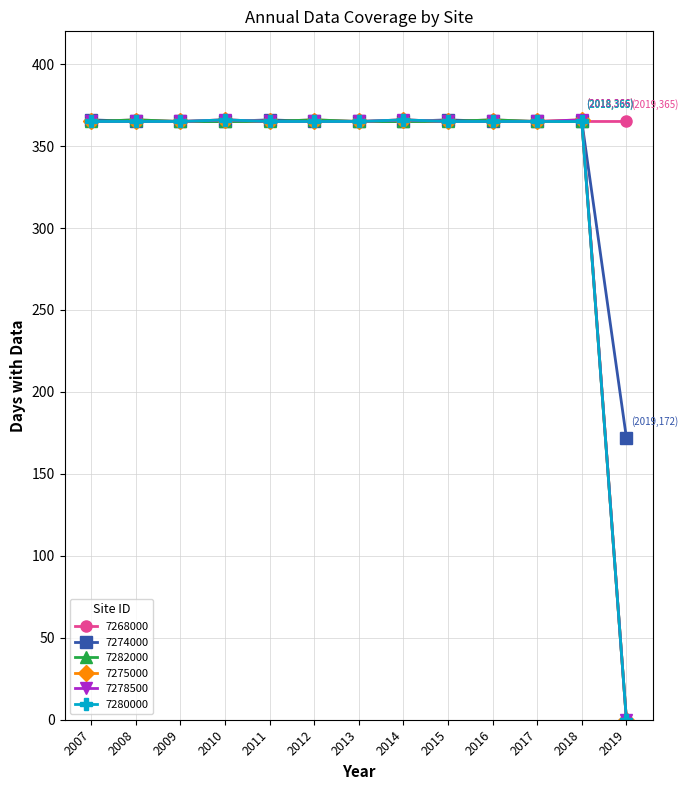

Does the chart have visible grid lines?

Yes